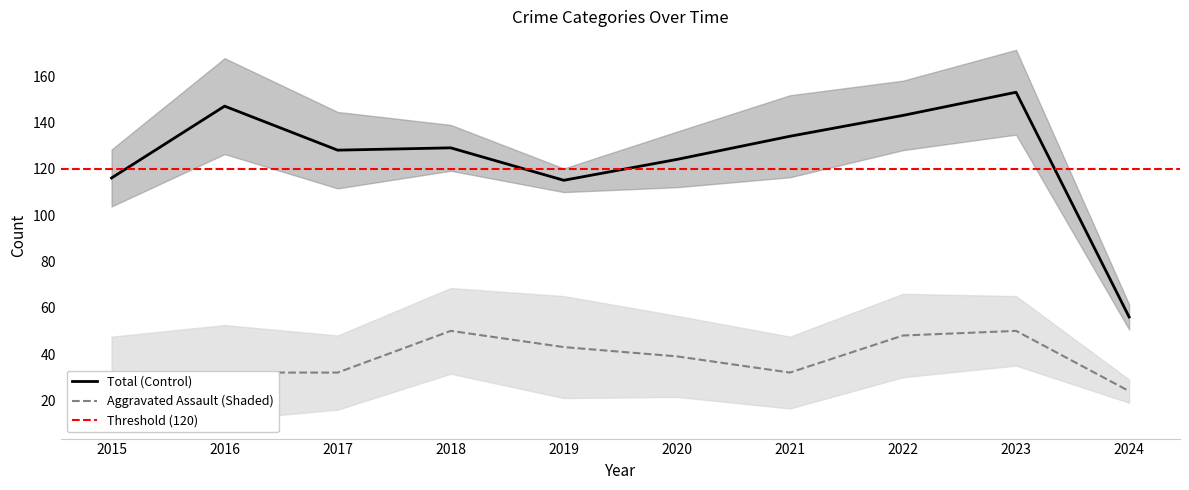

What is the sum of the Aggravated Assault values at 2020 and 2023?

89